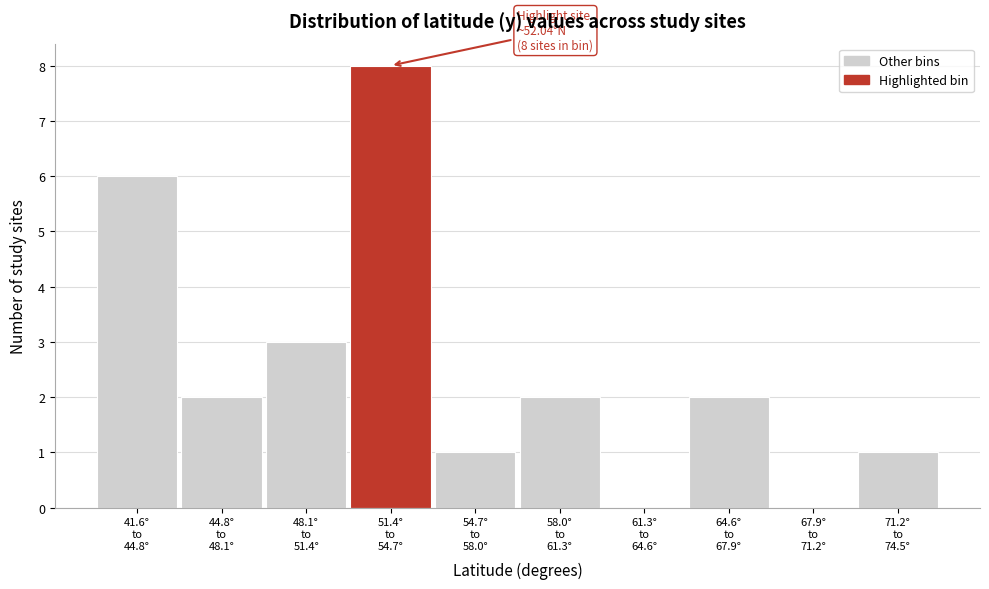

What is the maximum value shown in the chart?

8